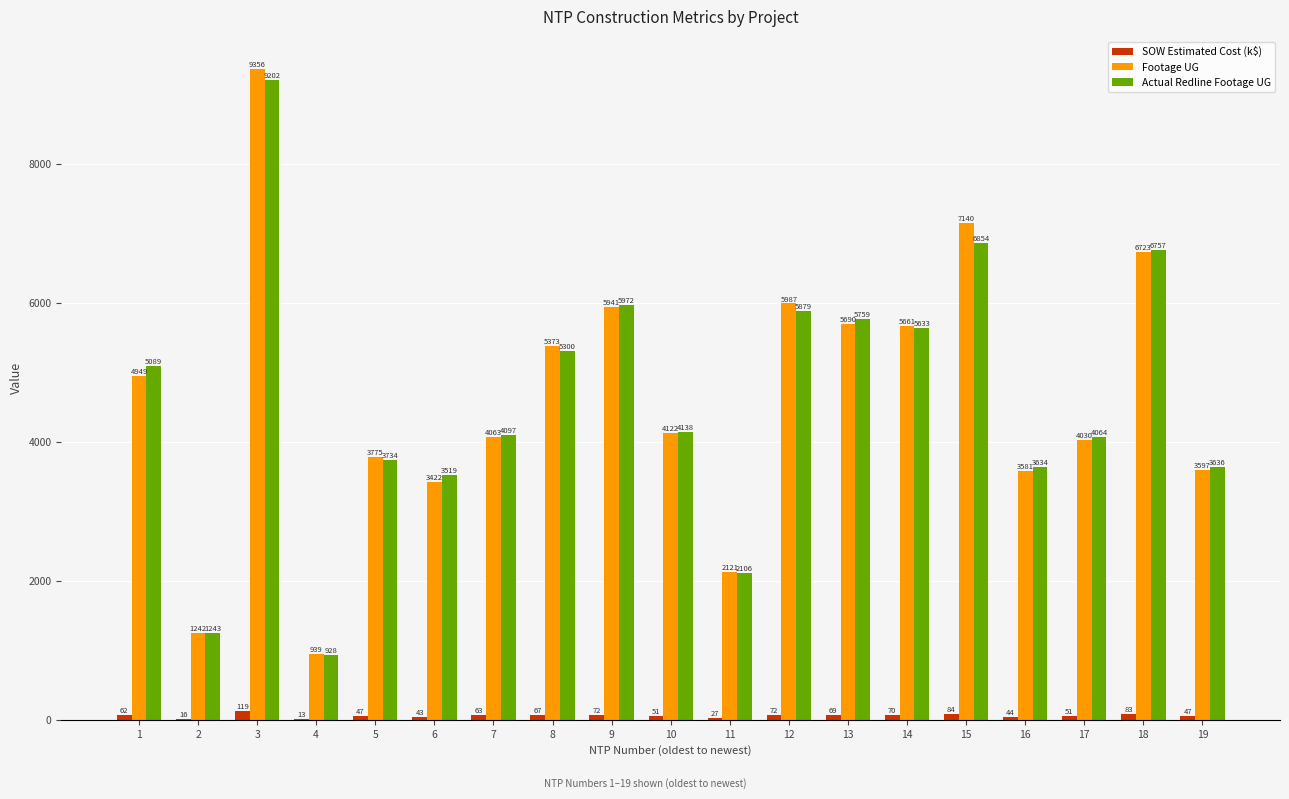

Which series has the largest total across all categories?

Footage UG